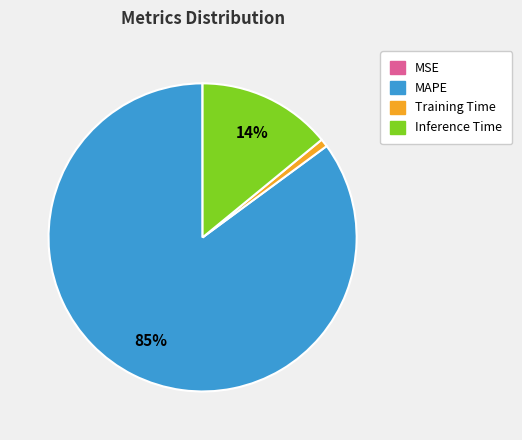

To the nearest percent, what is the difference between the largest and smallest slice percentages?

85%